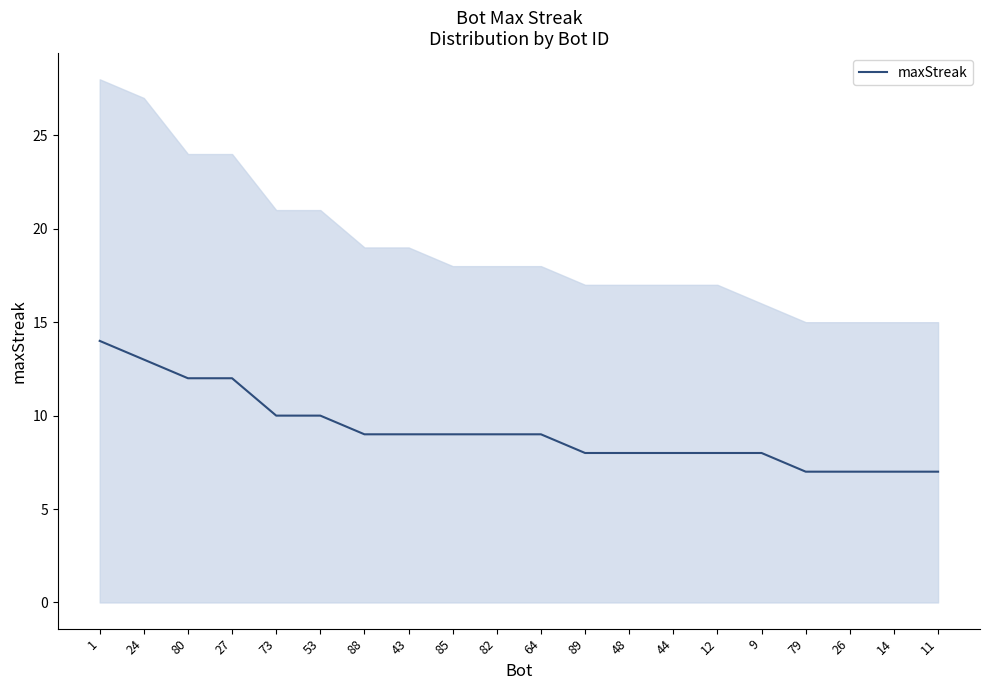

True or false: there are more than 0 points higher than both neighbors.

False